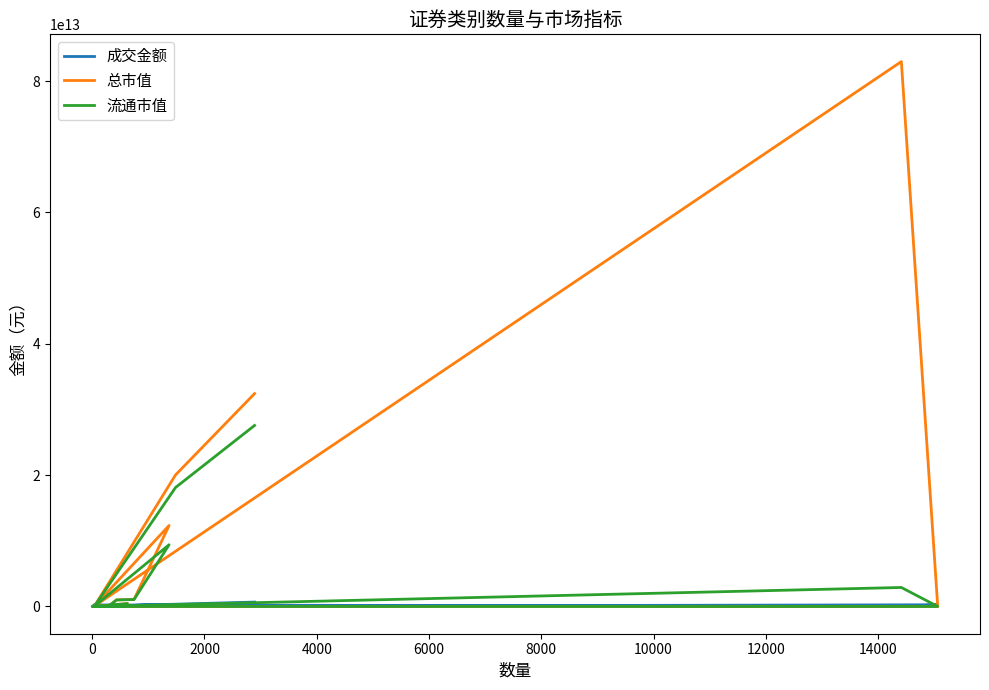

Does the chart have visible grid lines?

No